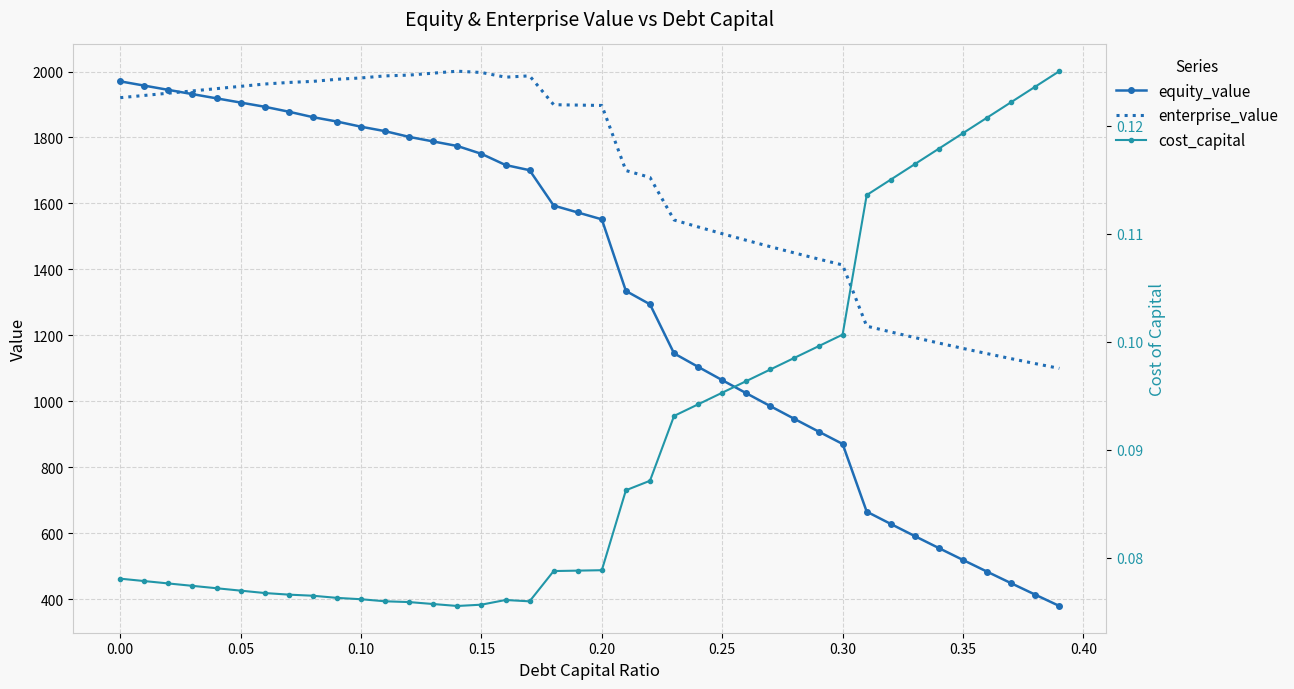

What is the sum of all enterprise_value values?

66793.0